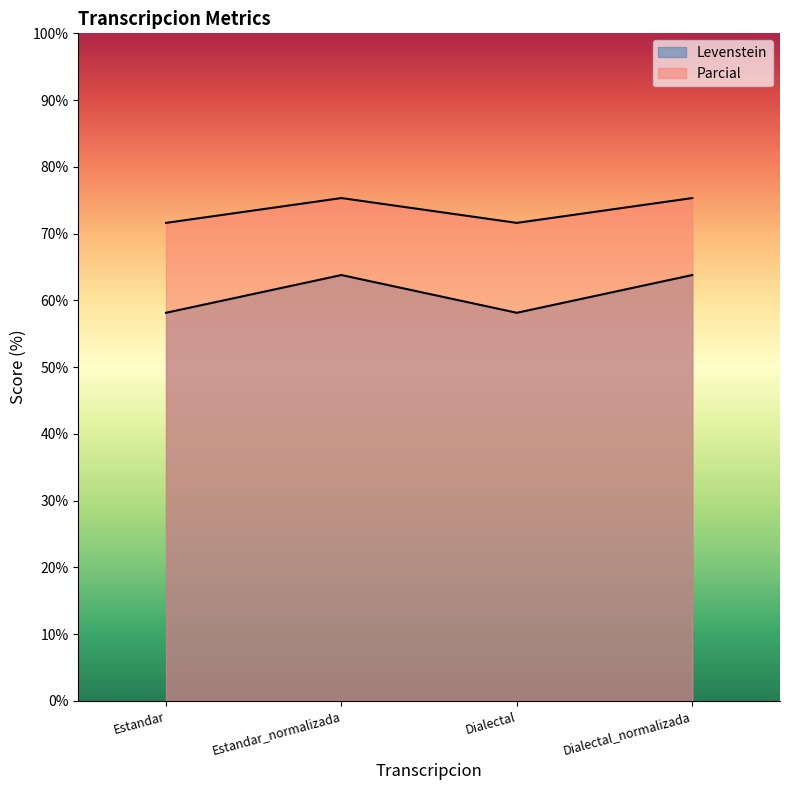

Between Dialectal and Dialectal_normalizada, which is larger?

Dialectal_normalizada